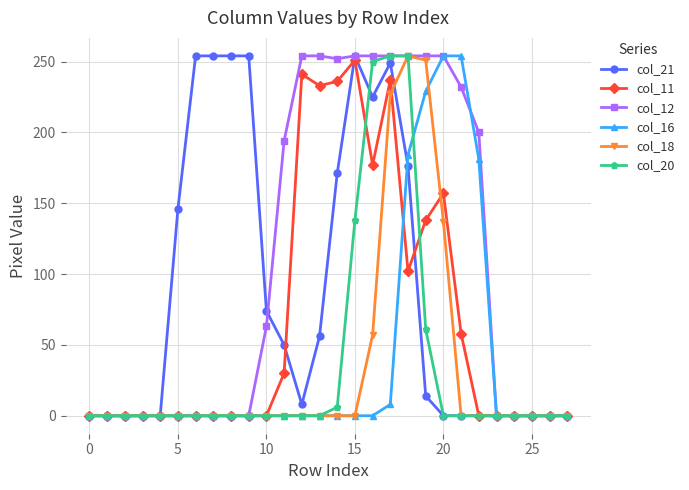

What are all the series names shown in the legend?

col_21, col_11, col_12, col_16, col_18, col_20